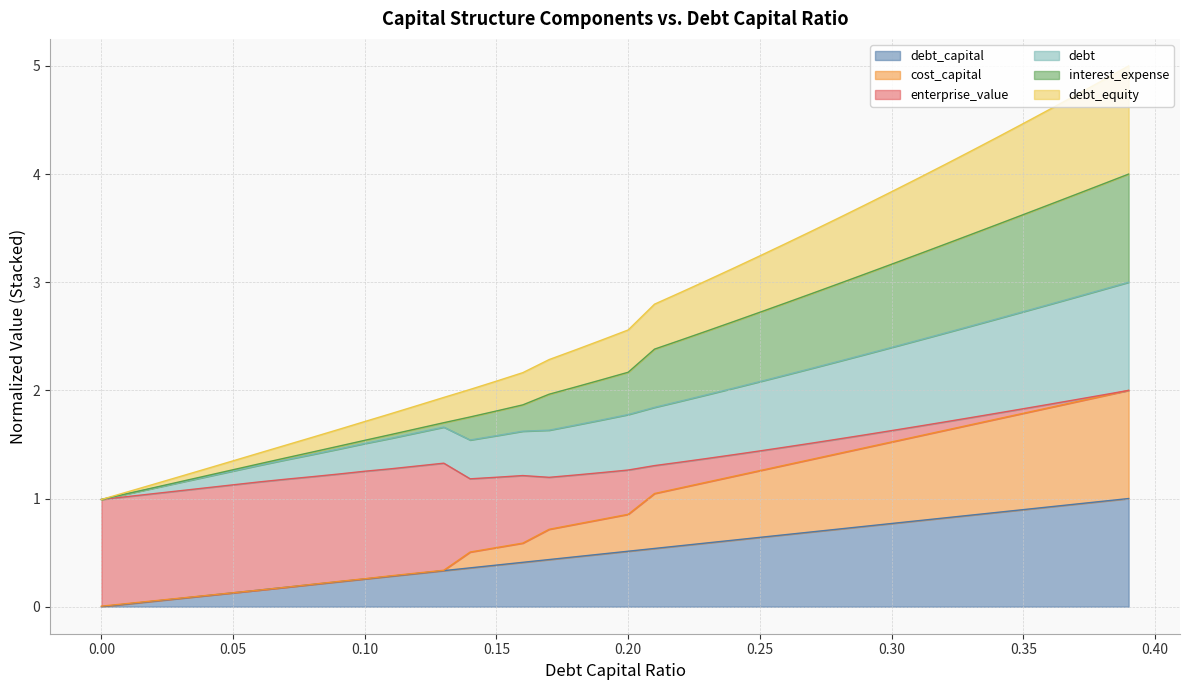

Which series has the widest spread of values?

interest_expense